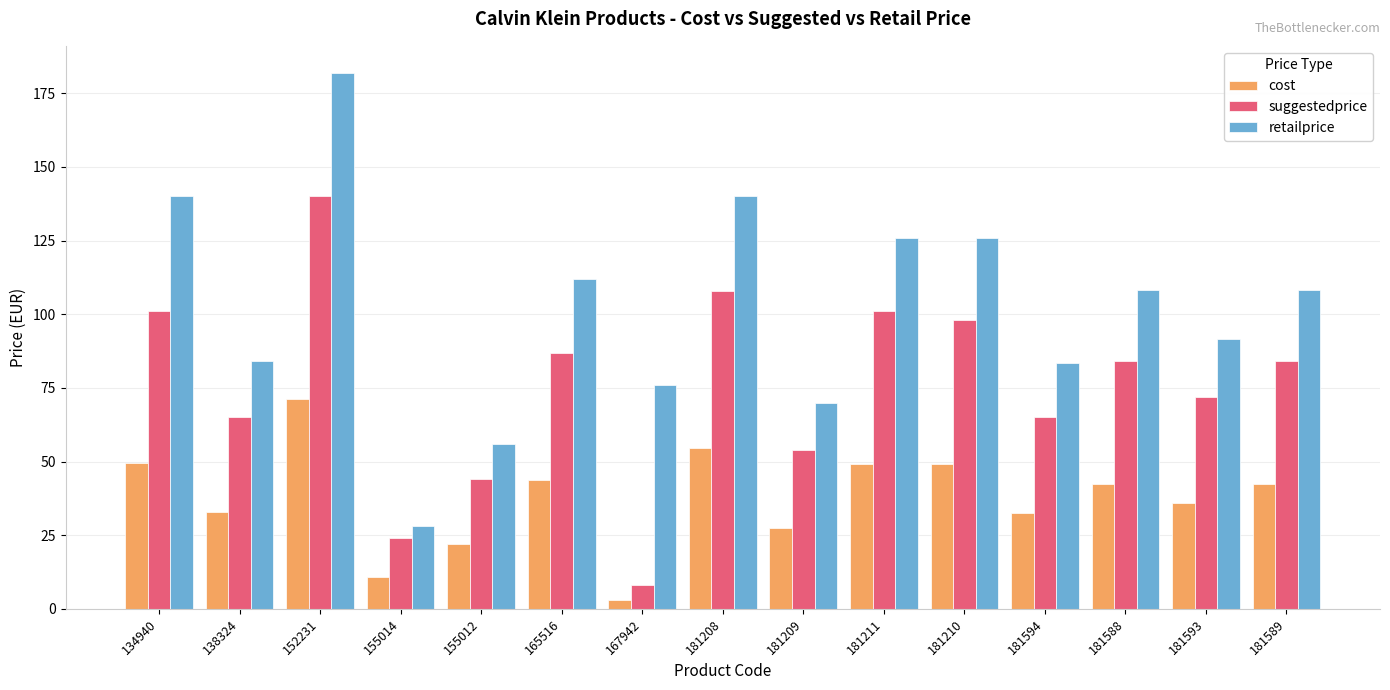

The value of retailprice at 181209 is 70.0. True or false?

True